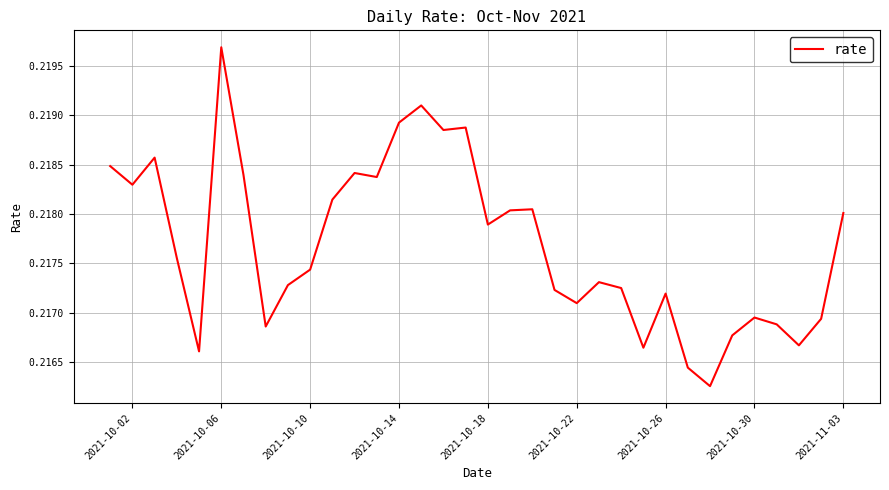

Count the values in the range 0 to 1.

34